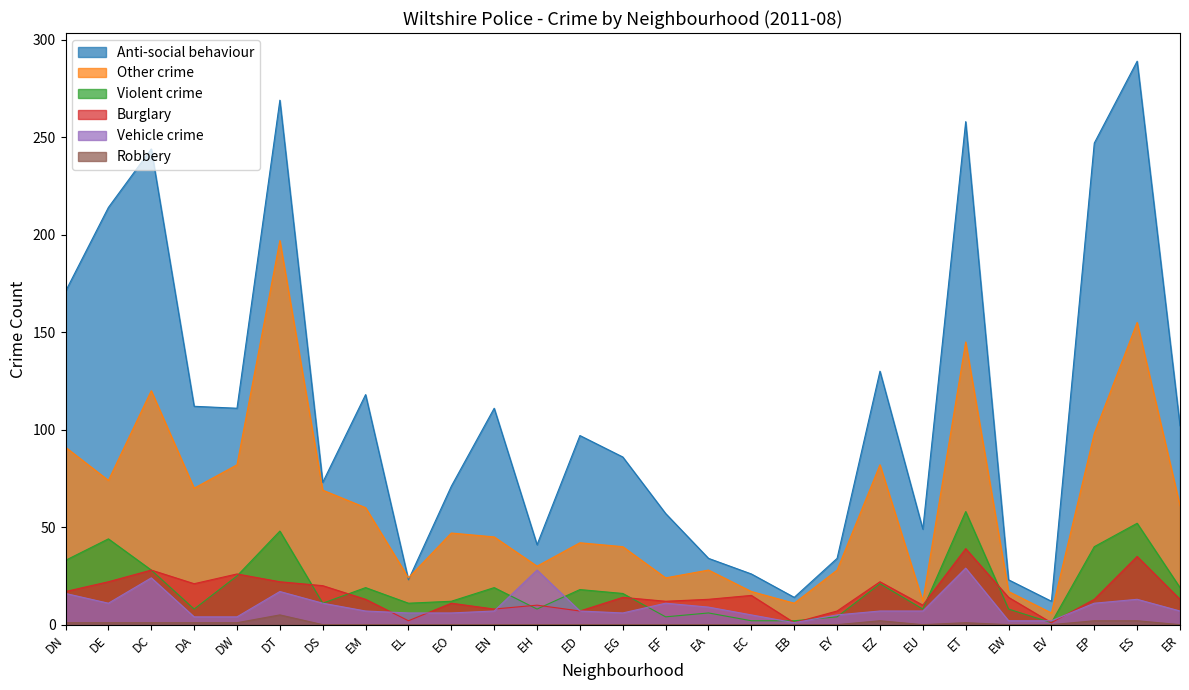

Rank the series at ES from highest to lowest value.

Anti-social behaviour, Other crime, Violent crime, Burglary, Vehicle crime, Robbery